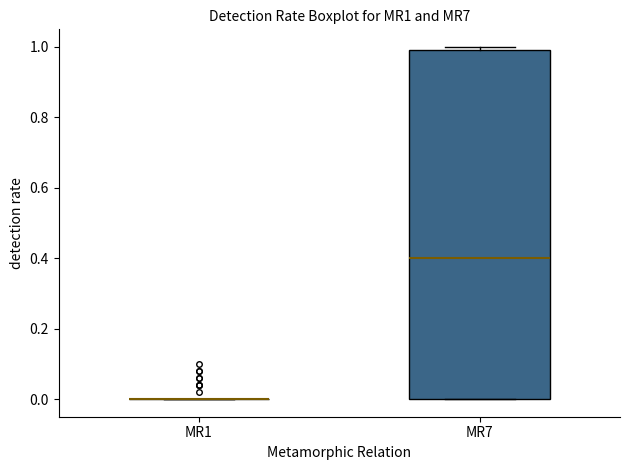

Reading left to right, transcribe this box plot: for each box, give where its median line is, the range the box spans, and where its two whiskers end, as read against the y-axis. The values are not printed on the chart, so give them approximately, as read against the axis.

MR1: box collapsed to a line at 0.0, whiskers 0.0 to 0.0
MR7: median 0.4, box 0.0 to 1.0, whiskers 0.0 to 1.0 (just above the box's upper edge)